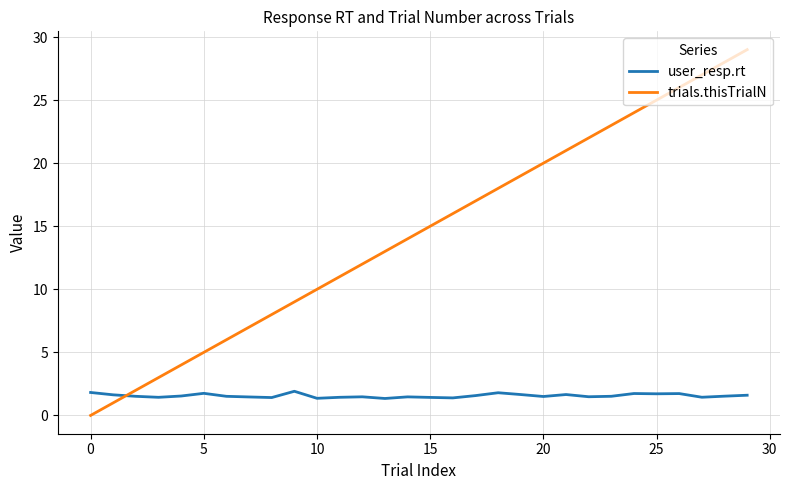

Which series has the widest spread of values?

trials.thisTrialN